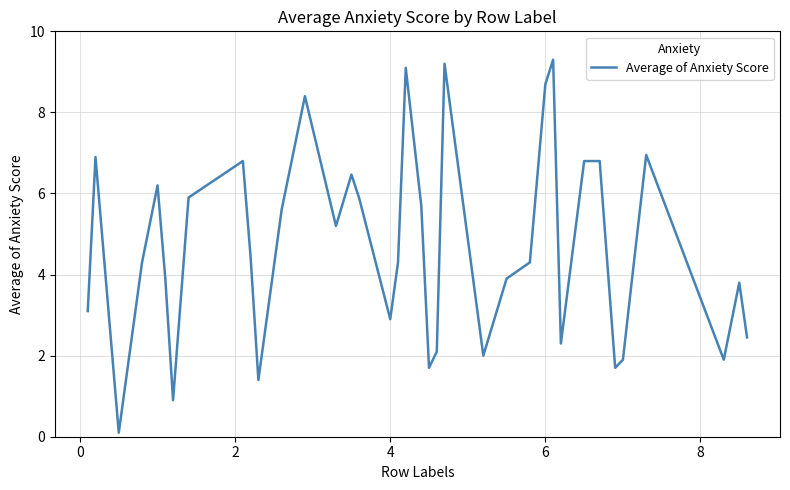

What is the greatest value displayed?

9.3